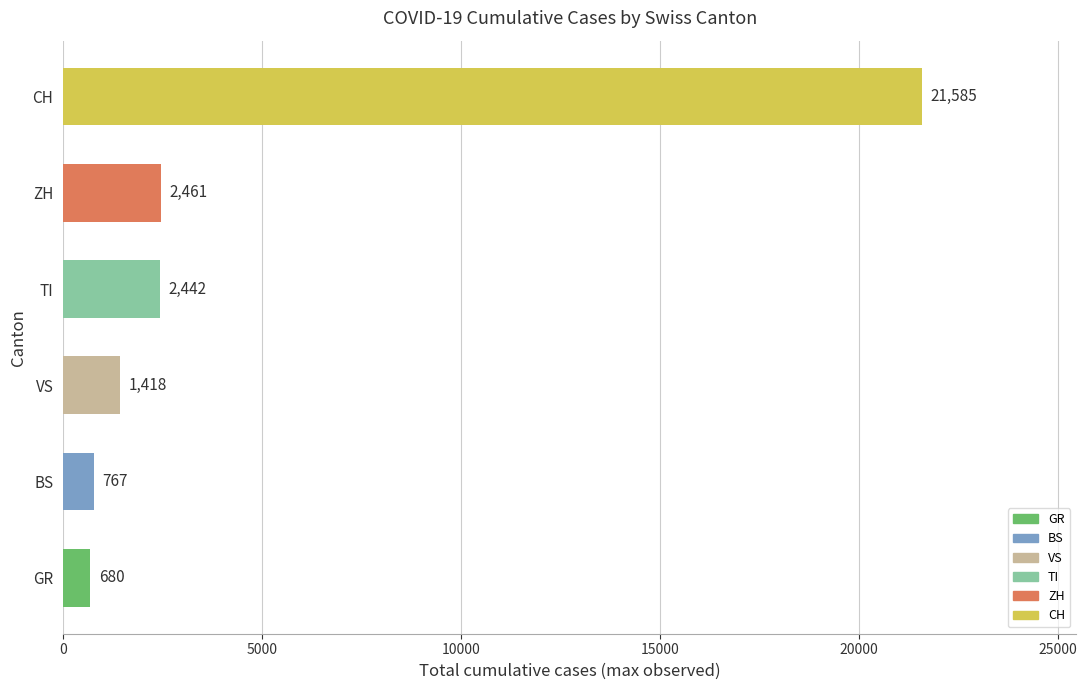

At which category does the chart reach its peak across all series?

CH